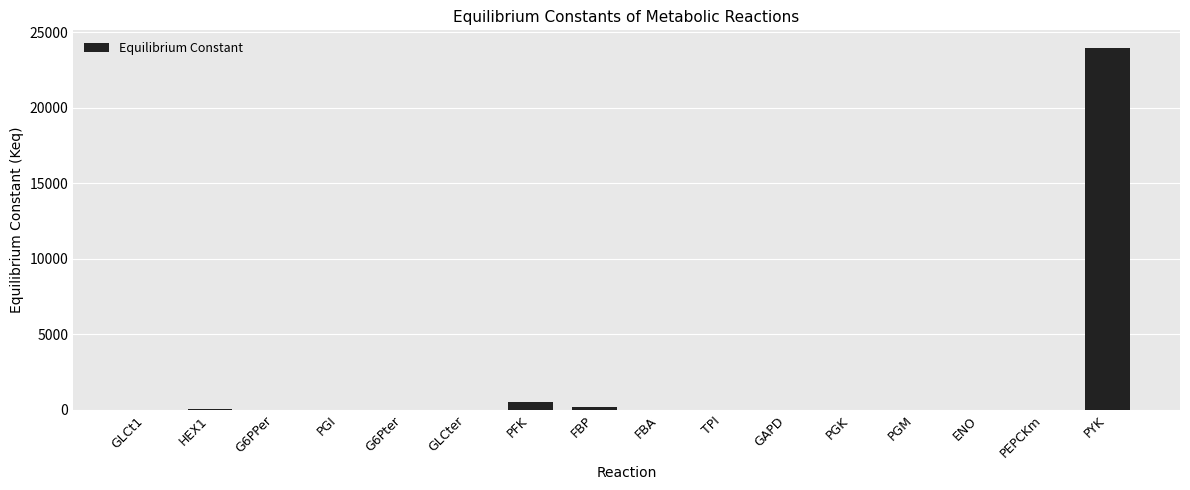

True or false: the data shows 0.9 at PGI.

True